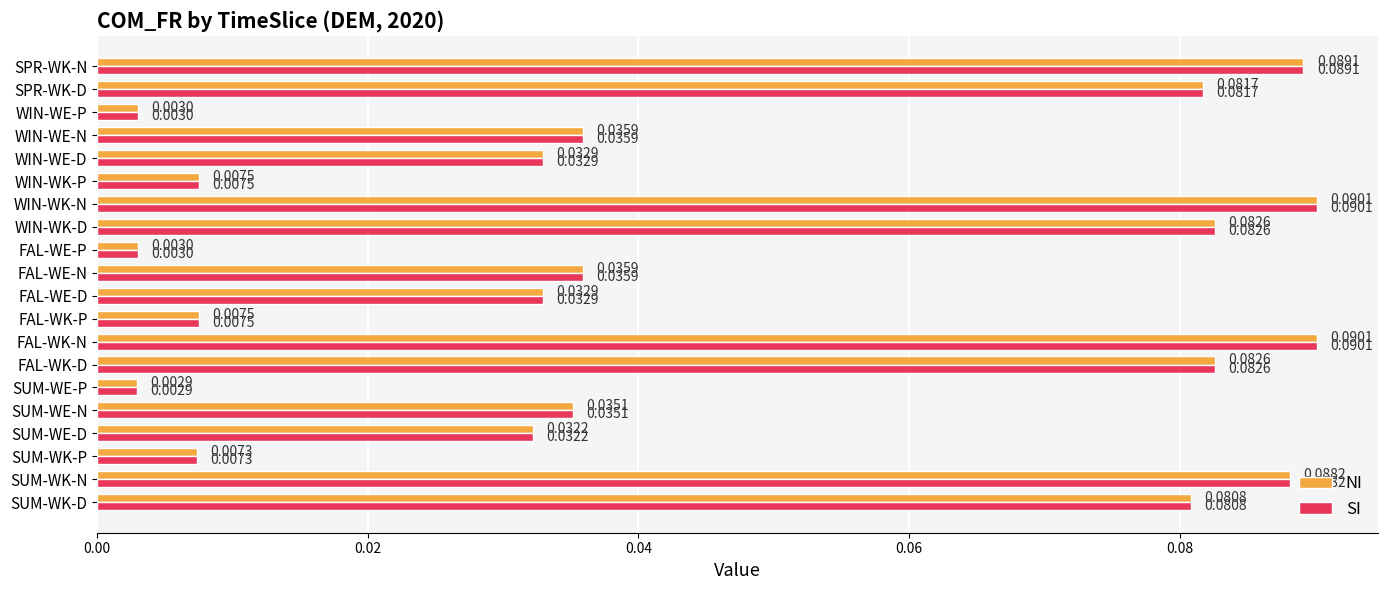

At how many categories does at least one series exceed 0?

20